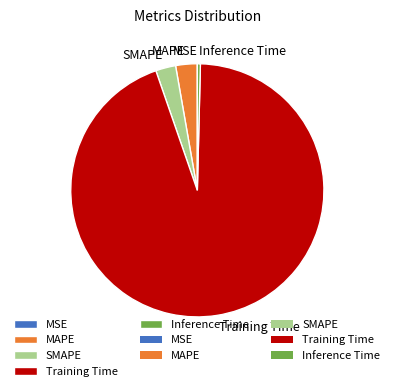

Which category accounts for the majority?

Training Time